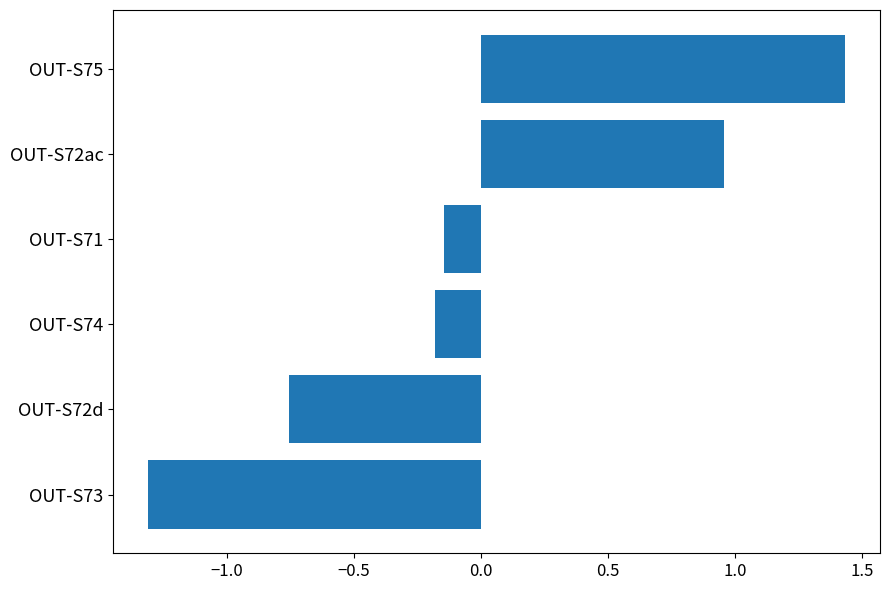

Which has a higher value, OUT-S74 or OUT-S72ac?

OUT-S72ac